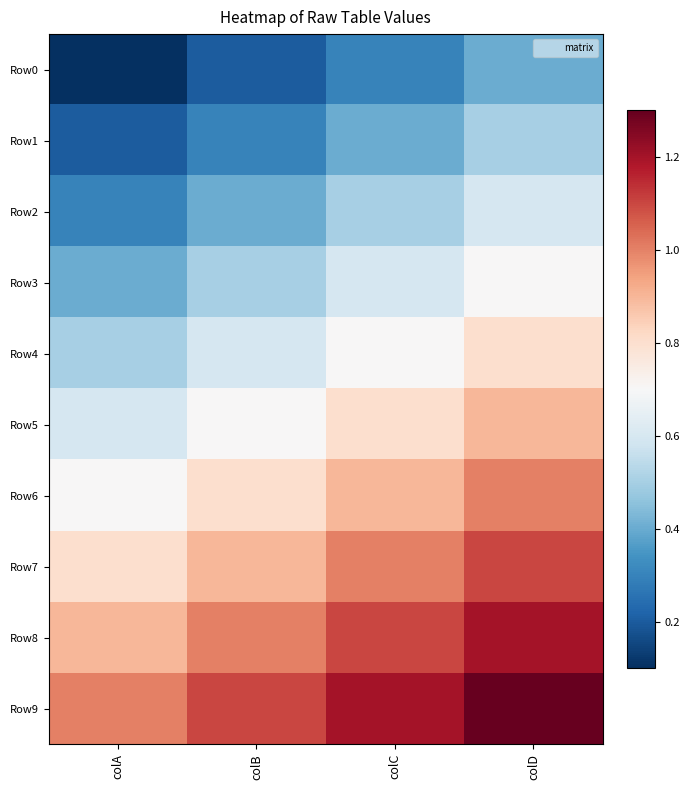

Reading left to right, extract all data points from this chart.

Row0: colA=0.1	colB=0.2	colC=0.3	colD=0.4
Row1: colA=0.2	colB=0.3	colC=0.4	colD=0.5
Row2: colA=0.3	colB=0.4	colC=0.5	colD=0.6
Row3: colA=0.4	colB=0.5	colC=0.6	colD=0.7
Row4: colA=0.5	colB=0.6	colC=0.7	colD=0.8
Row5: colA=0.6	colB=0.7	colC=0.8	colD=0.9
Row6: colA=0.7	colB=0.8	colC=0.9	colD=1.0
Row7: colA=0.8	colB=0.9	colC=1.0	colD=1.1
Row8: colA=0.9	colB=1.0	colC=1.1	colD=1.2
Row9: colA=1.0	colB=1.1	colC=1.2	colD=1.3